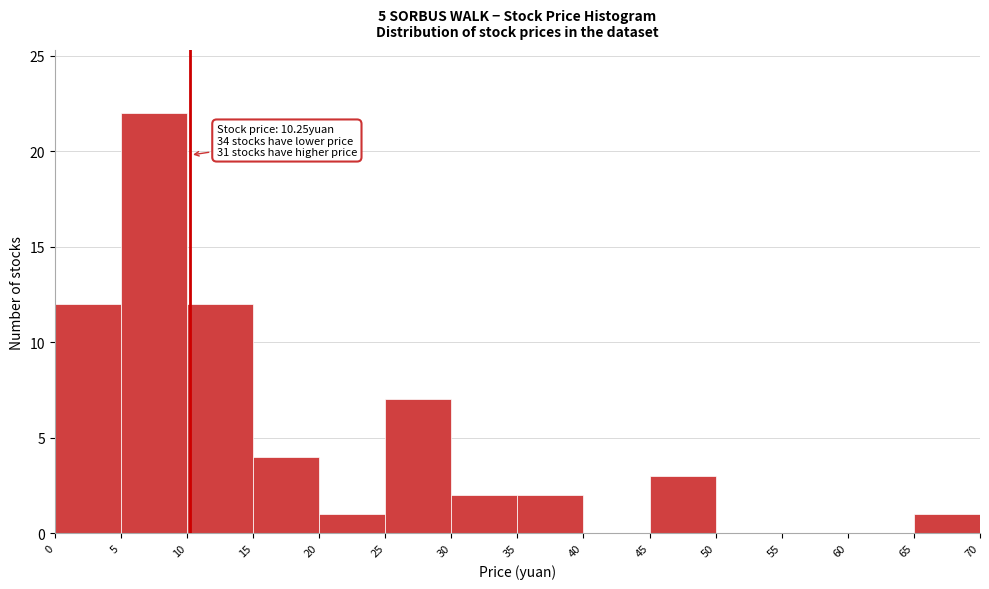

Over which range of the x-axis is the bar tallest?

5 to 10